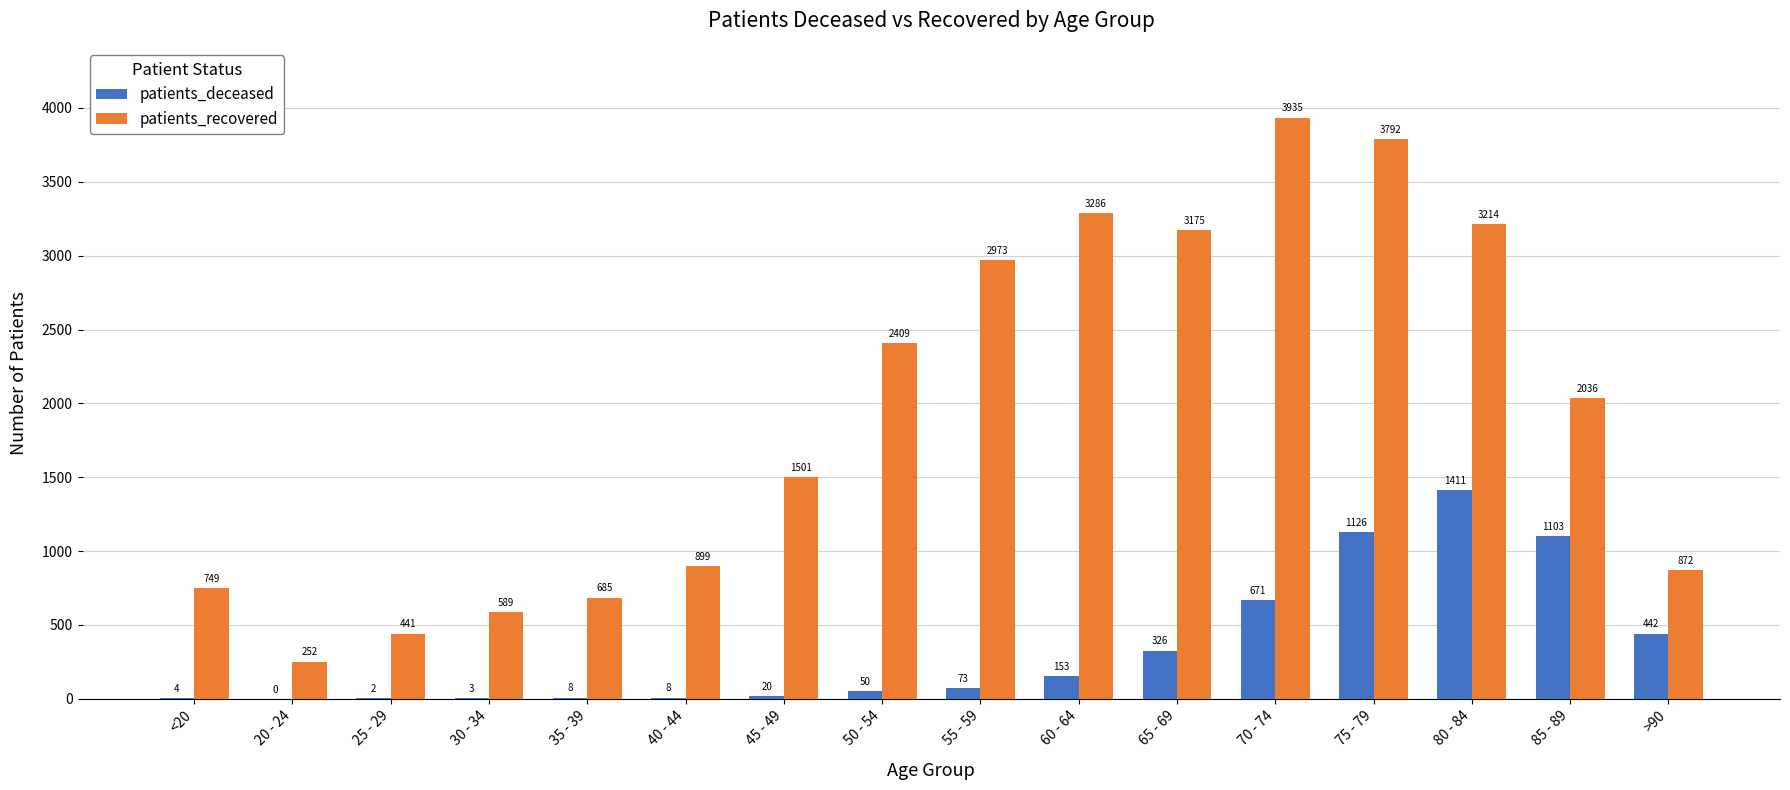

True or false: patients_deceased has a value of 326 at 65 - 69.

True